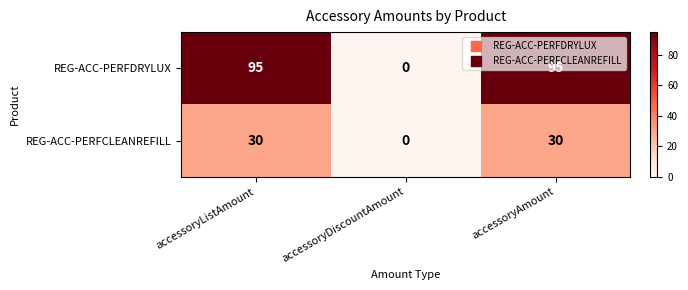

At accessoryListAmount, list the series in order from smallest to largest.

REG-ACC-PERFCLEANREFILL, REG-ACC-PERFDRYLUX